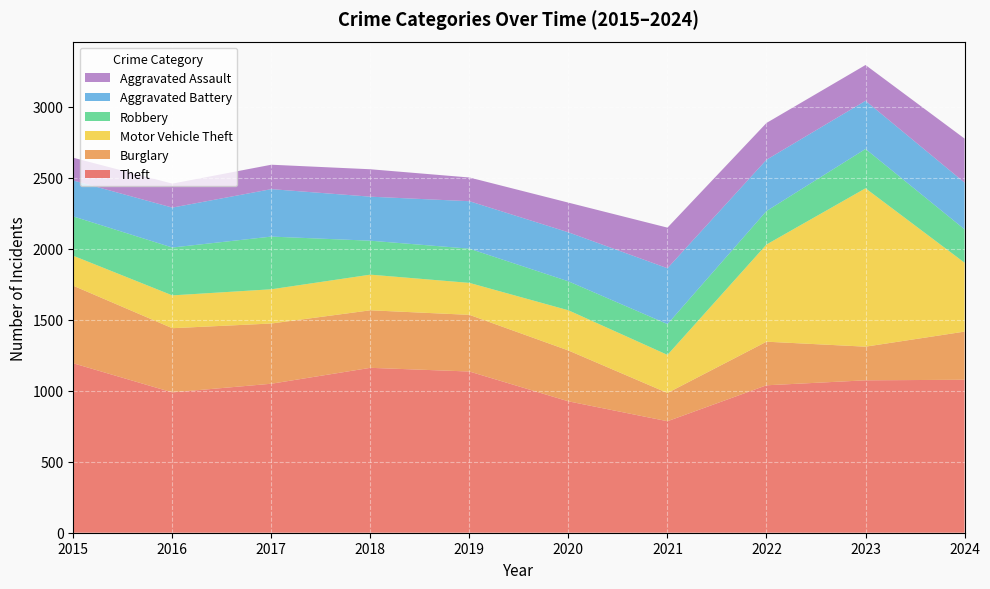

Reading right to left, extract all data points from this chart.

Theft: 1077	1073	1038	785	925	1135	1161	1049	988	1193
Burglary: 339	237	307	199	358	399	405	424	452	546
Motor Vehicle Theft: 485	1115	684	268	283	225	251	241	231	211
Robbery: 235	277	236	217	204	241	239	371	337	277
Aggravated Battery: 329	339	361	393	345	334	310	334	281	253
Aggravated Assault: 310	252	259	286	209	167	193	172	169	160